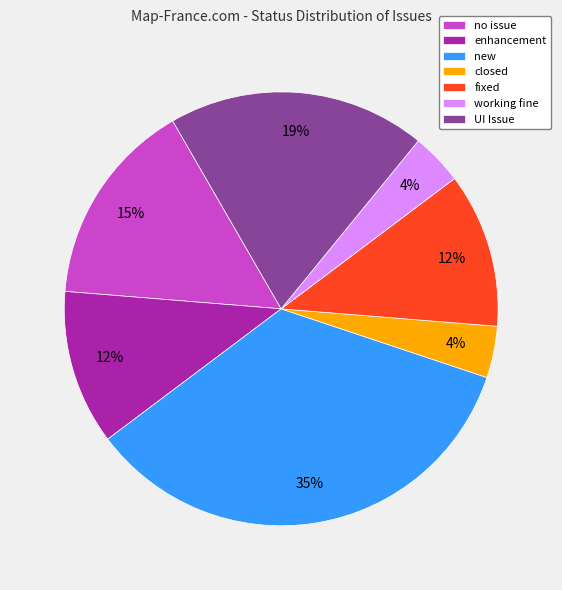

To the nearest percent, what portion does UI Issue represent?

19%